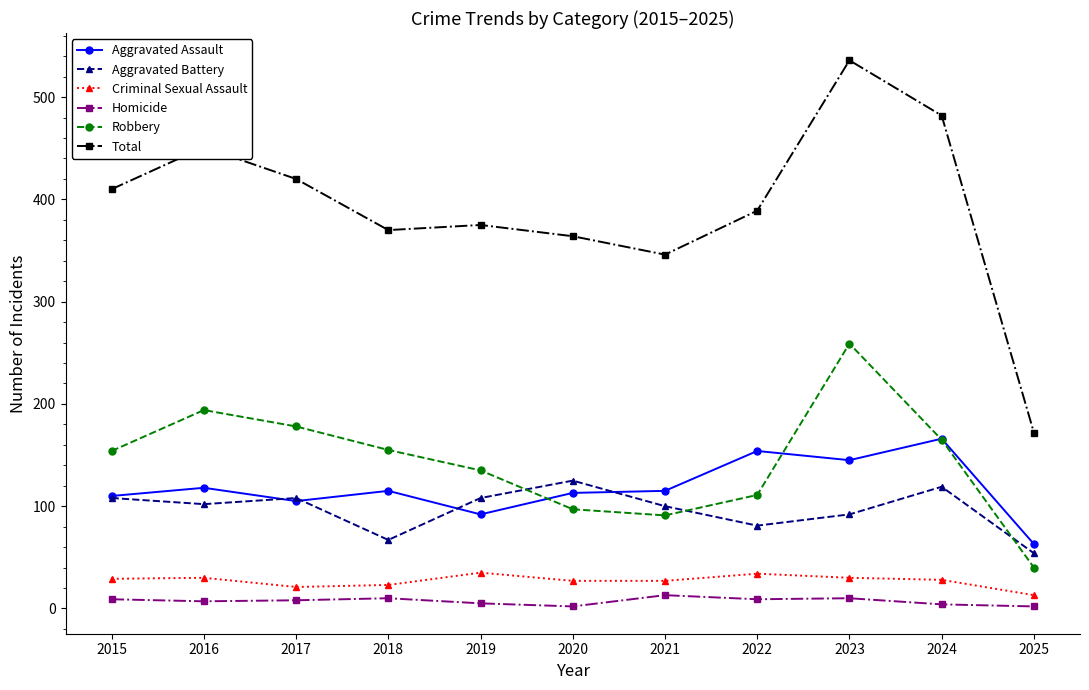

What is the minimum value shown in the chart?

2